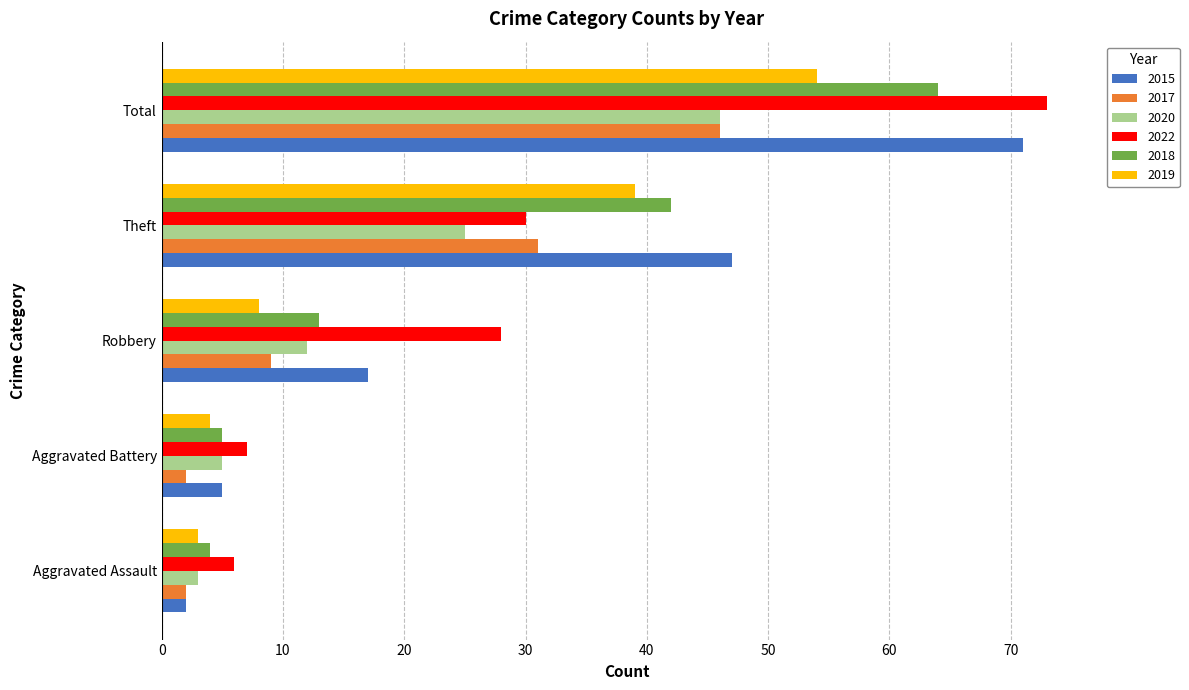

The 2018 series shows 111 at Total. True or false?

False